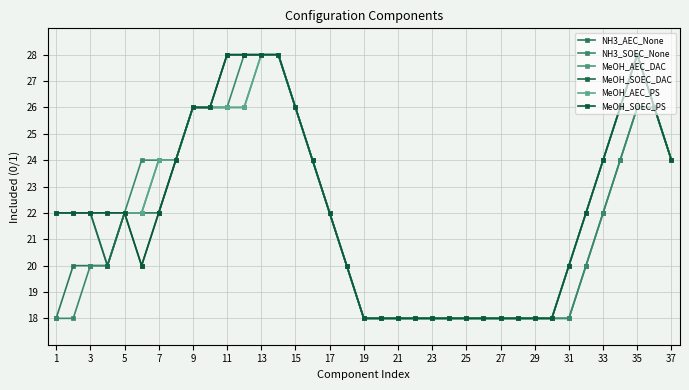

How many lines are shown in the chart?

6